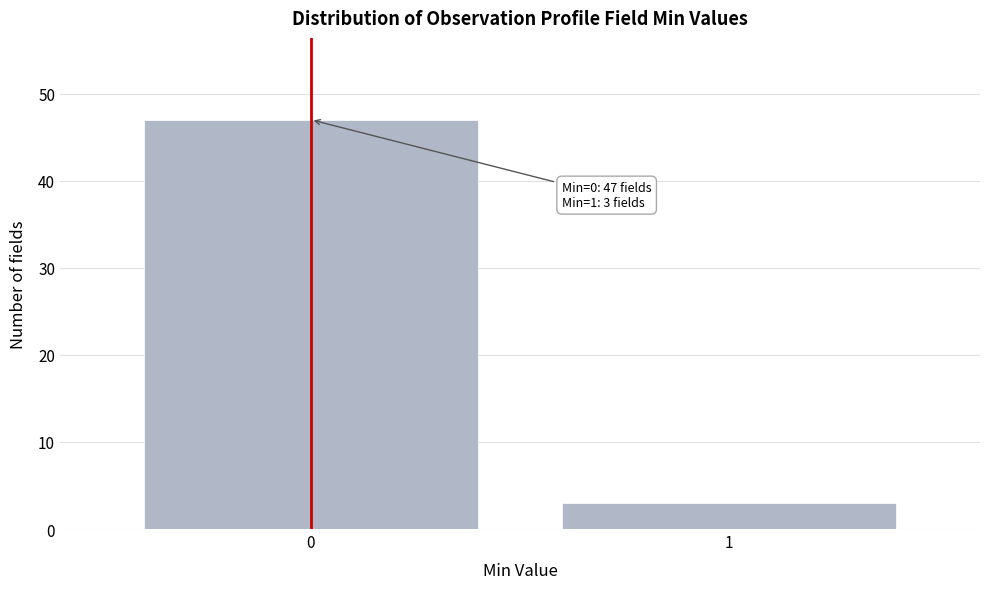

Reading left to right, extract all data points from this chart.

47	3